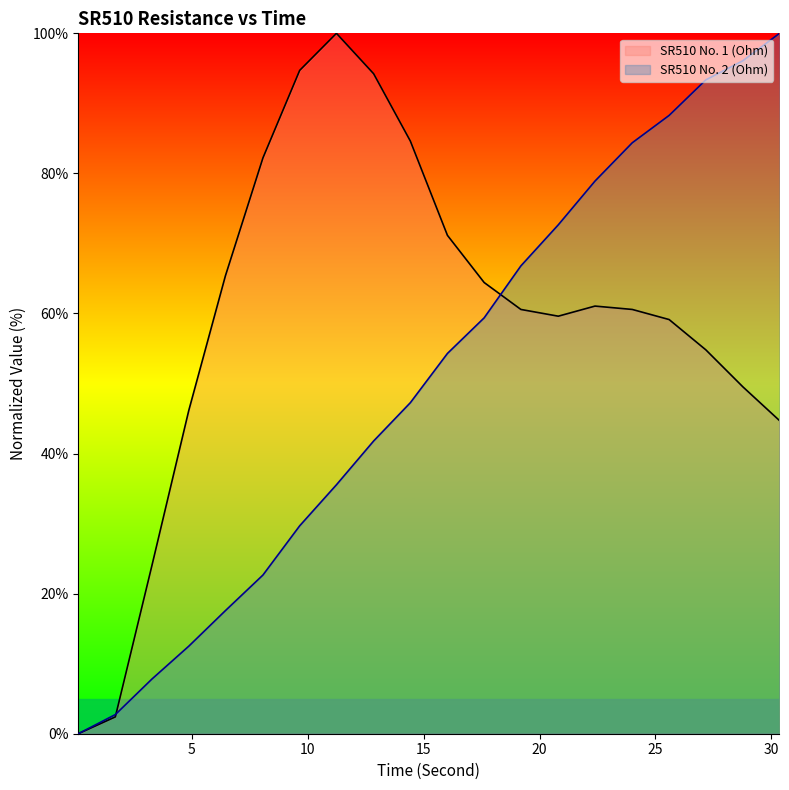

Rank the series by their maximum value, from lowest to highest.

SR510 No. 1 (Ohm), SR510 No. 2 (Ohm)